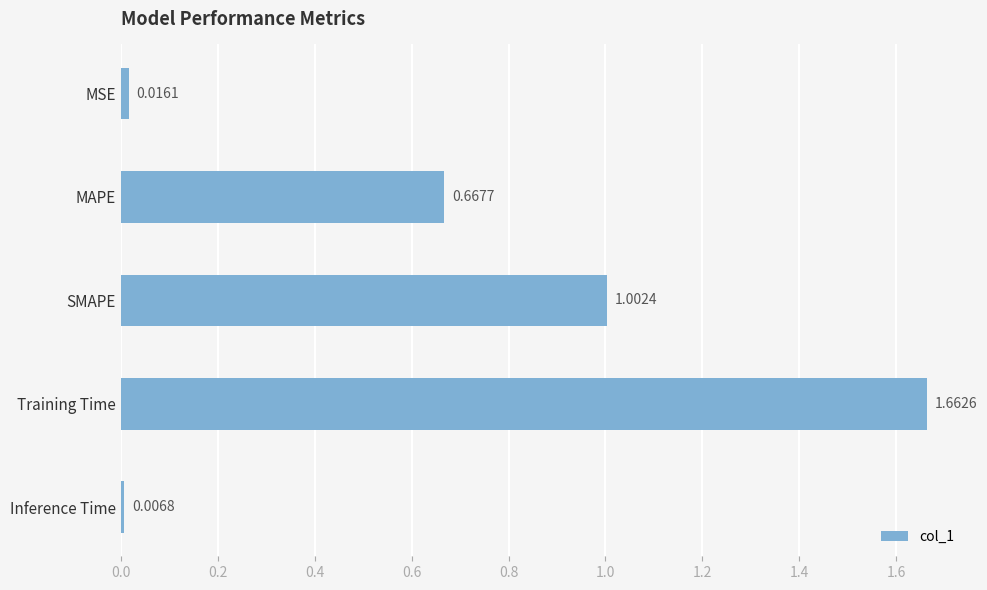

Which has a higher value, Training Time or Inference Time?

Training Time